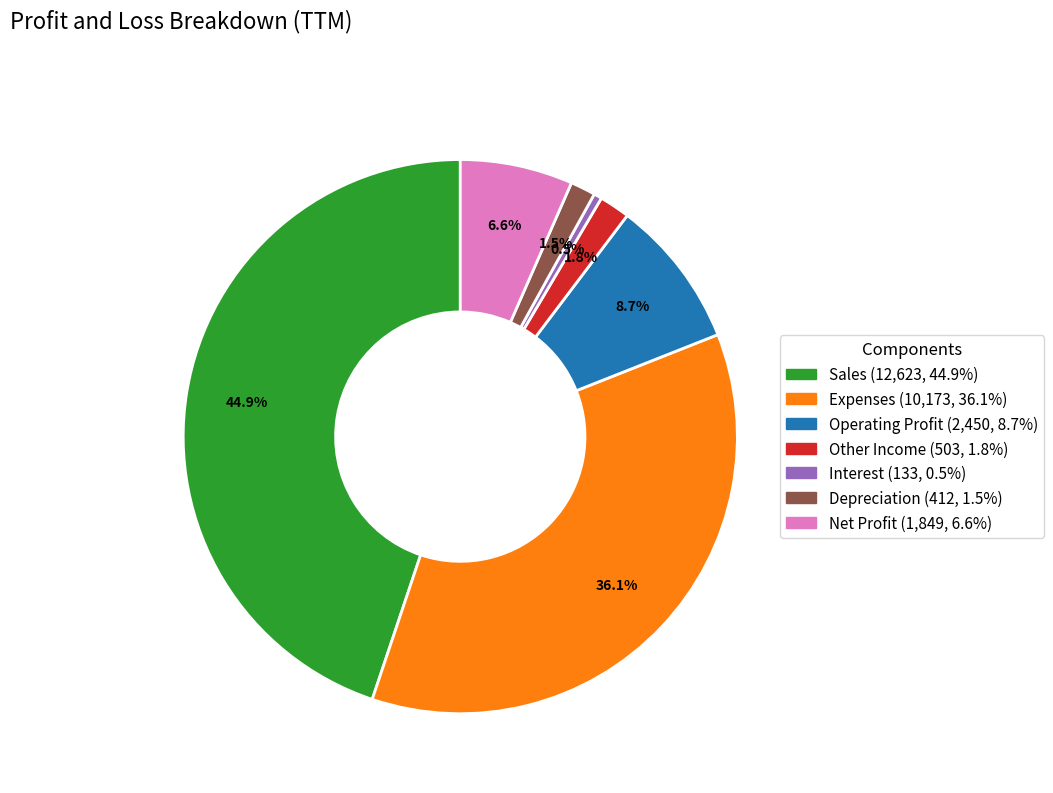

Does Other Income represent more than half of the total?

No